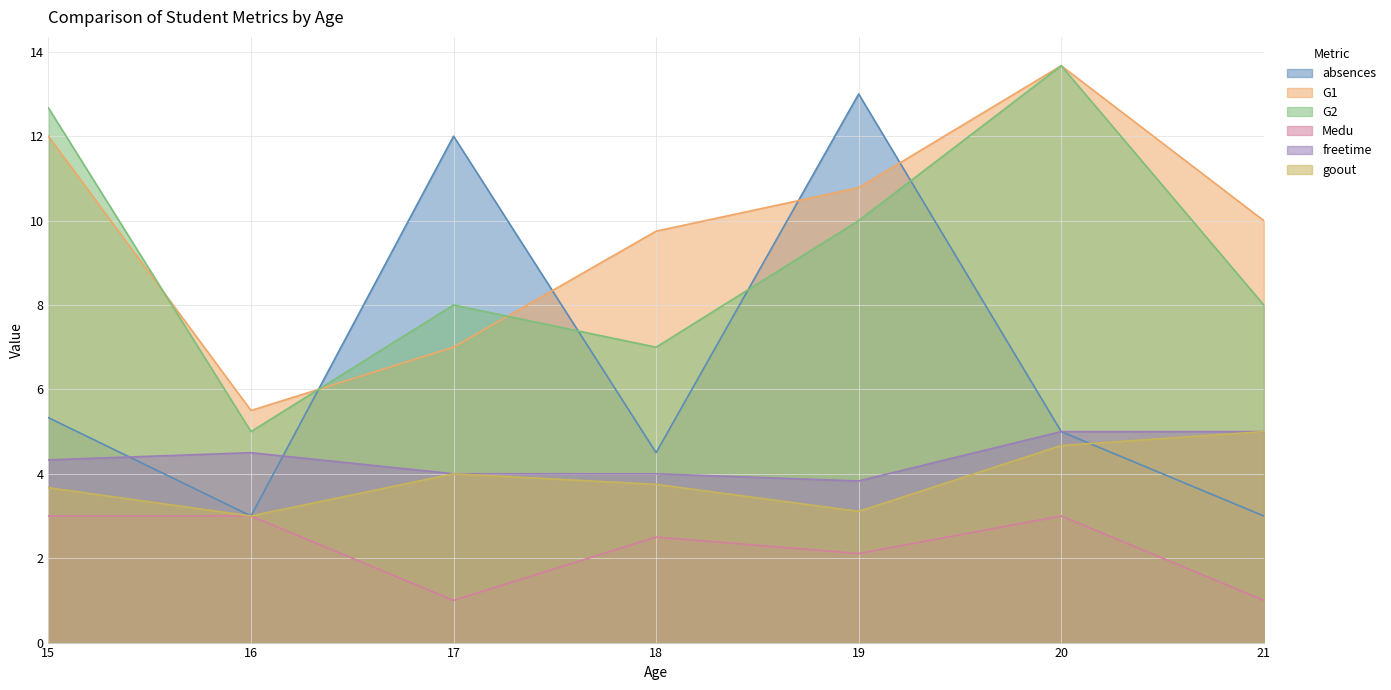

Is the value of G1 at 16 greater than the value of Medu at 21?

Yes